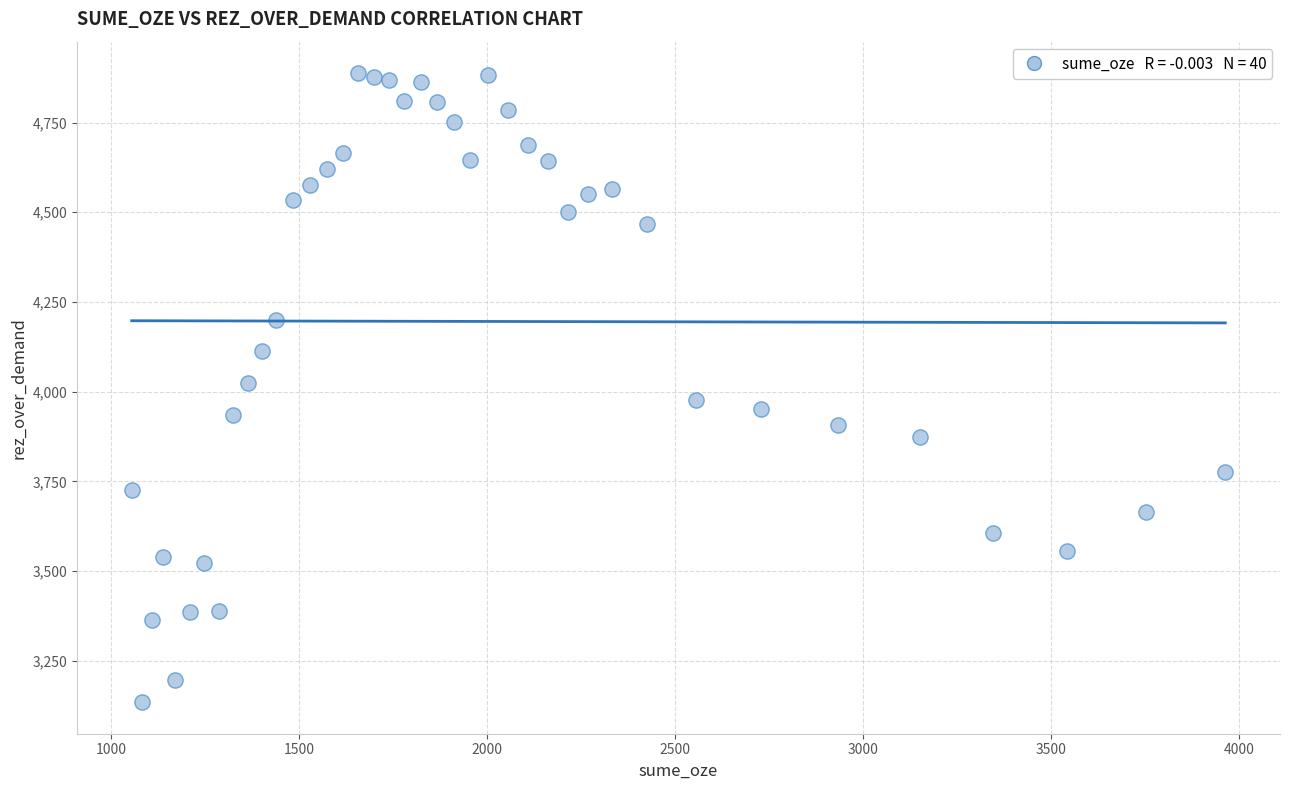

What is the range of Y values (max minus min)?

1754